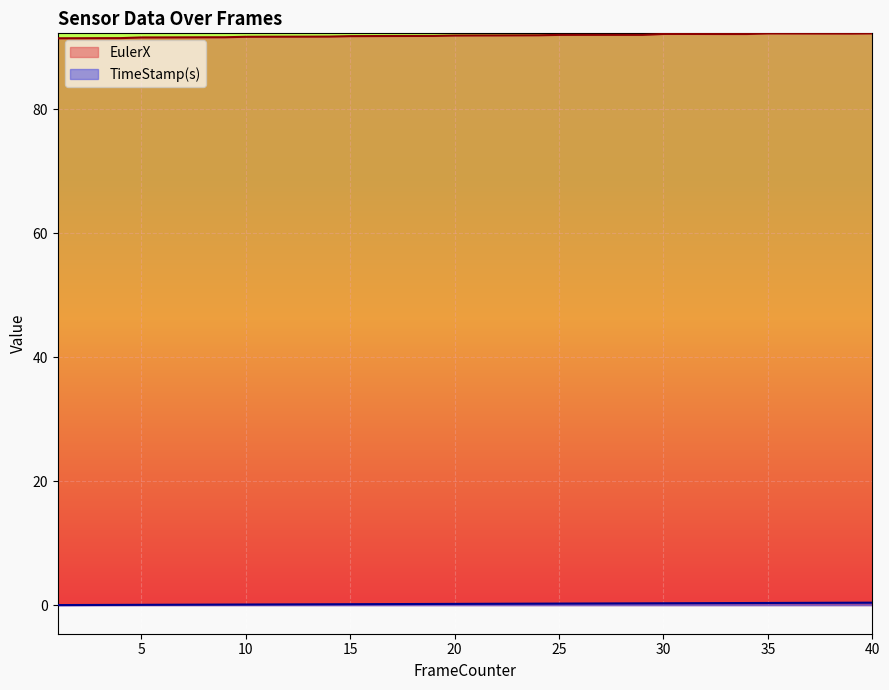

What is the difference between the TimeStamp(s) values at 39 and 10?

0.3